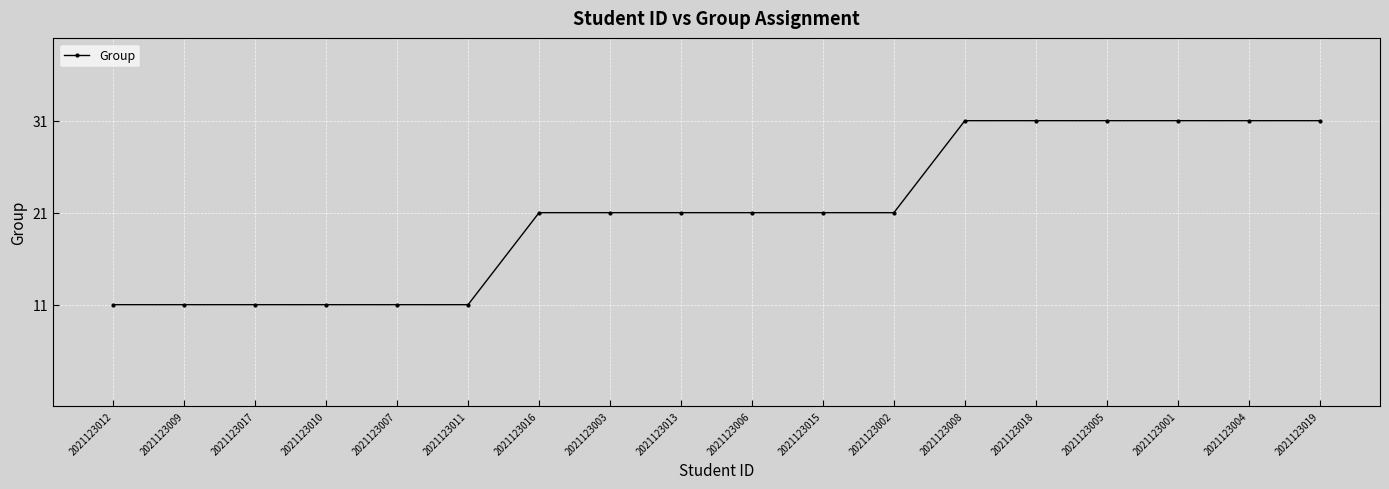

What is the sum of all values?

378